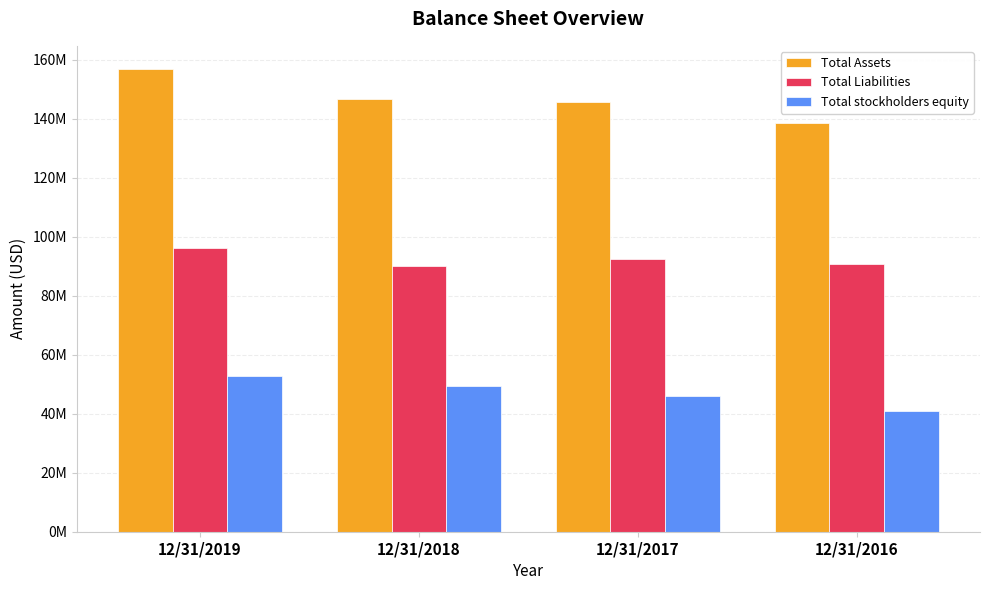

At which category is the sum across all series the highest?

12/31/2019